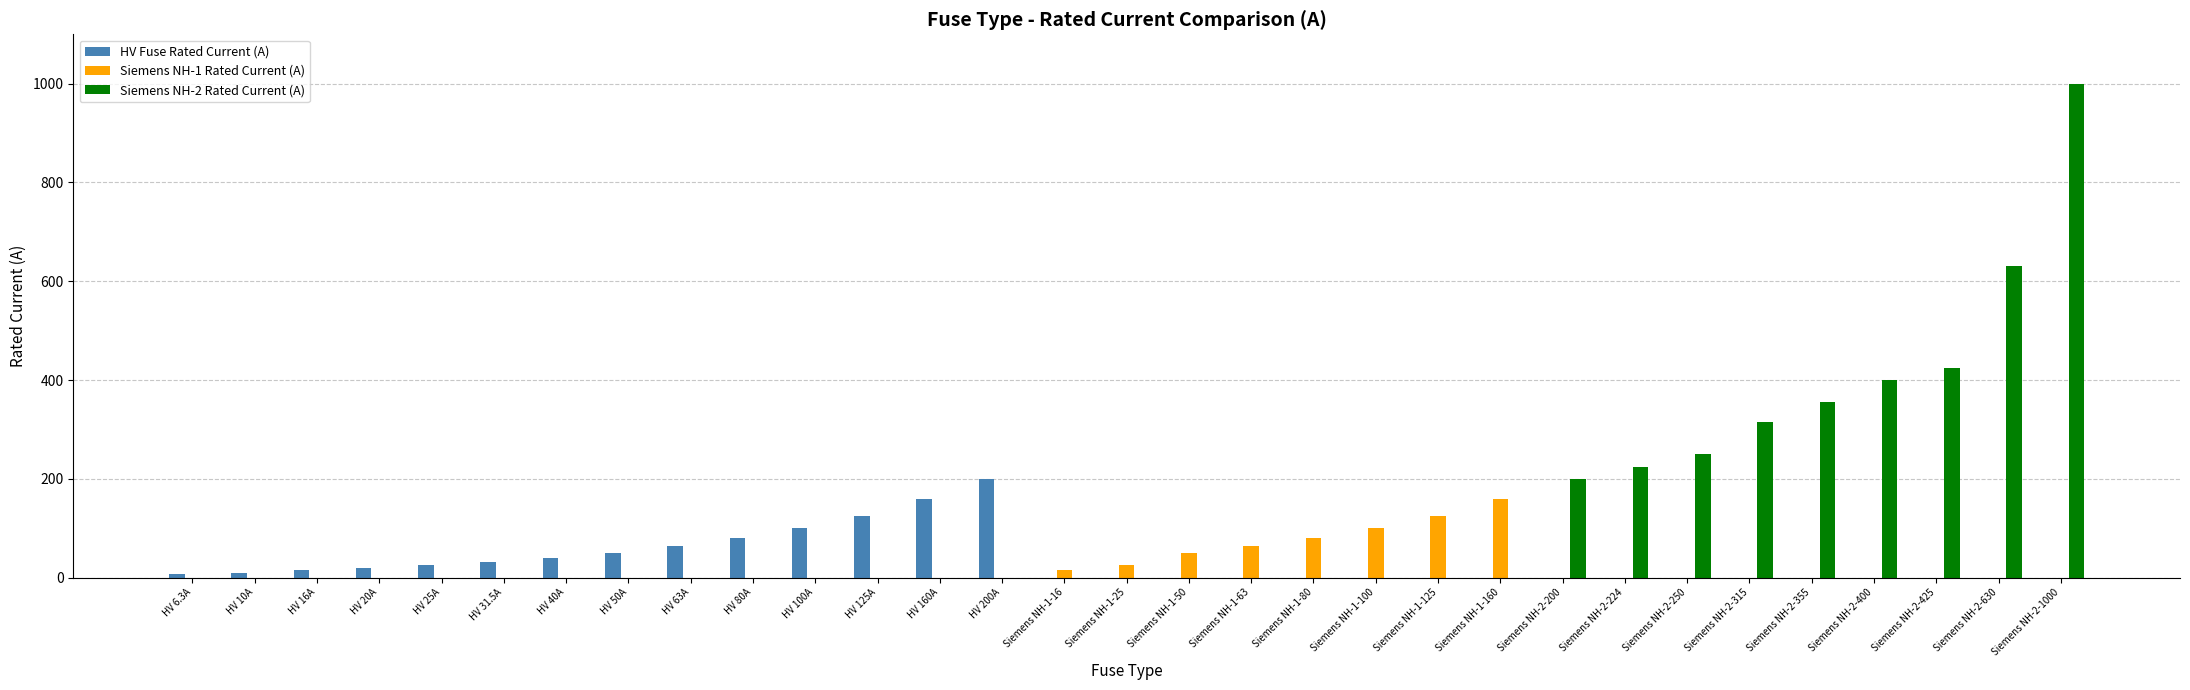

What is the highest value of the Siemens NH-1 Rated Current (A) series?

160.0